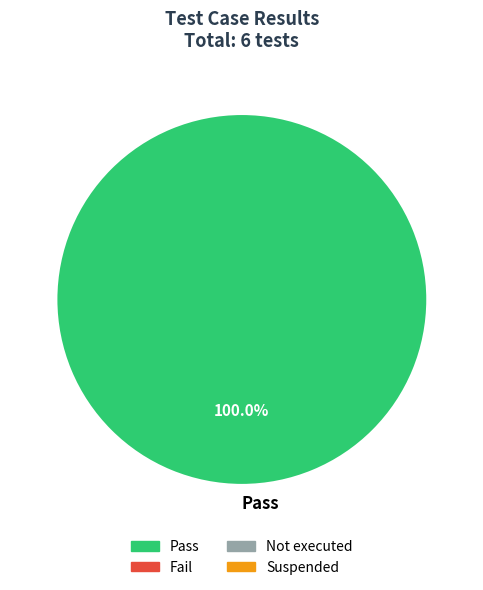

Does any single category account for the majority?

Yes